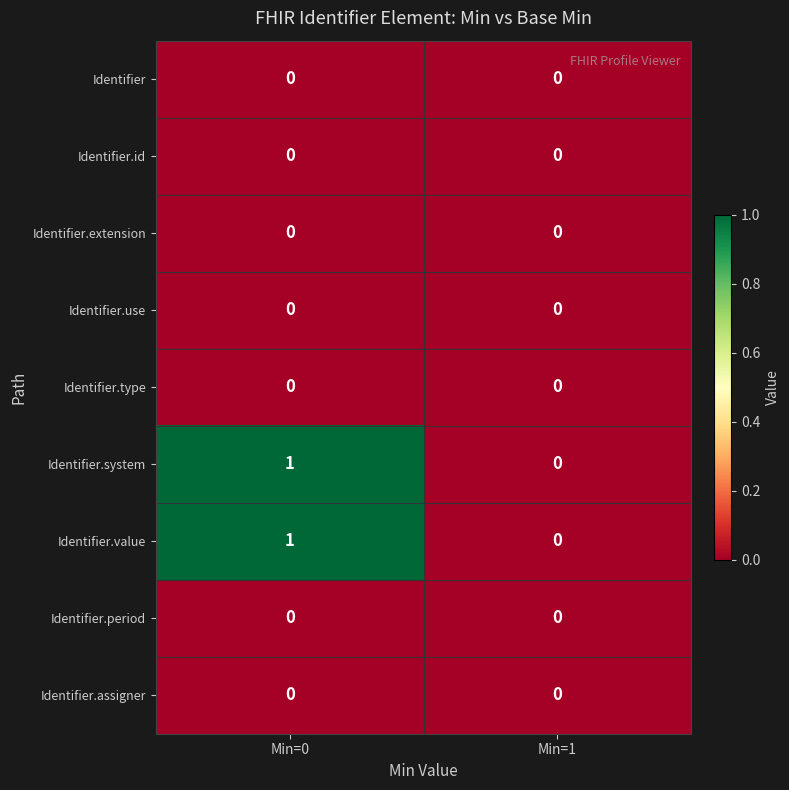

Count the number of data series in this chart.

9